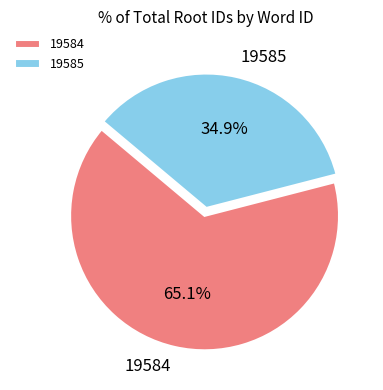

What percentage is the 19584 slice, to the nearest percent?

65%